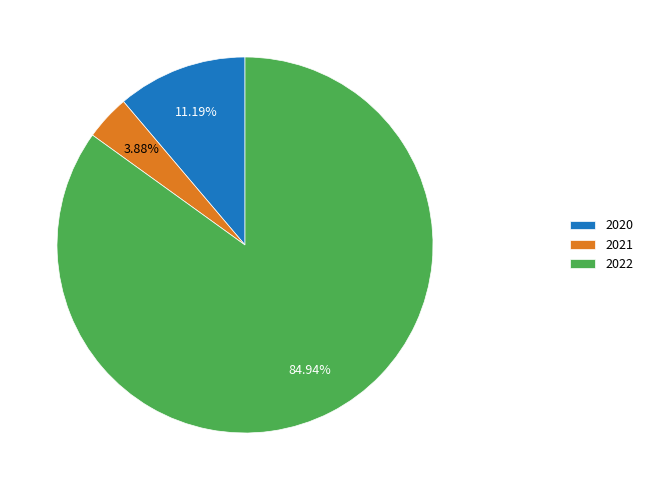

Is the sum of 2020 and 2022 greater than half?

Yes